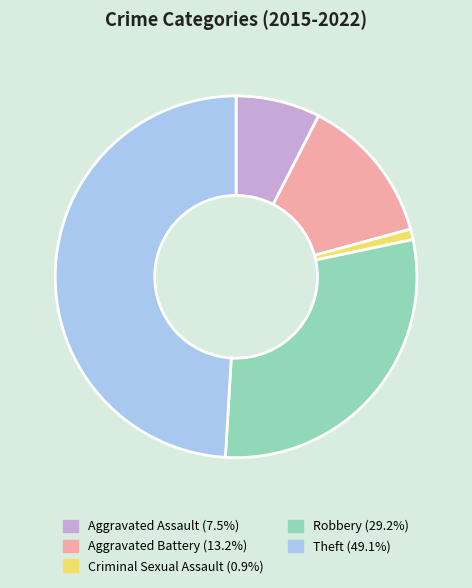

What is the ratio of the value at Theft to the value at Criminal Sexual Assault?

52.0